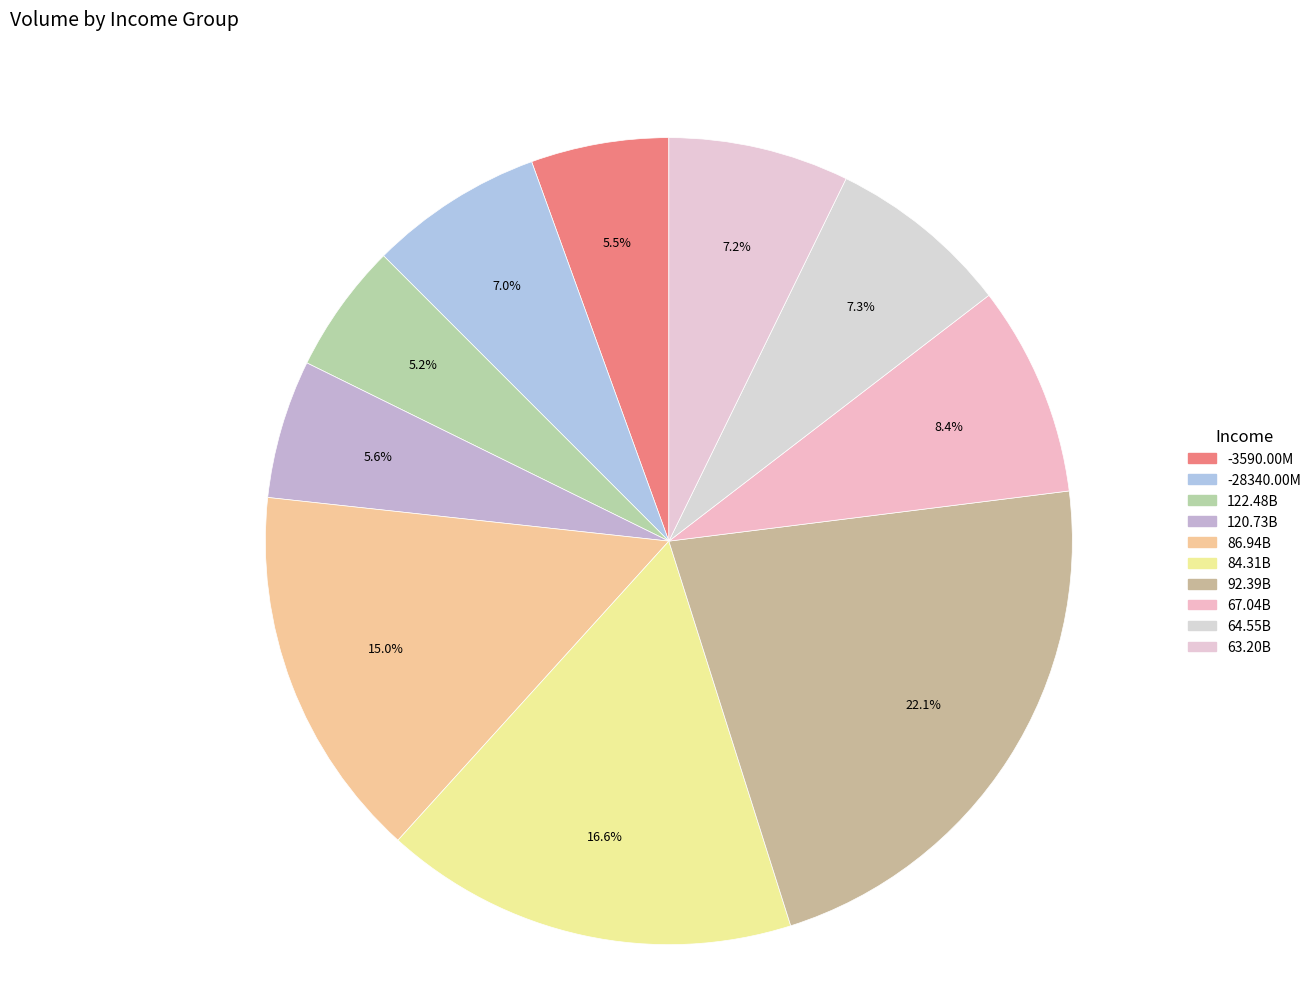

Is there a majority slice in this chart?

No